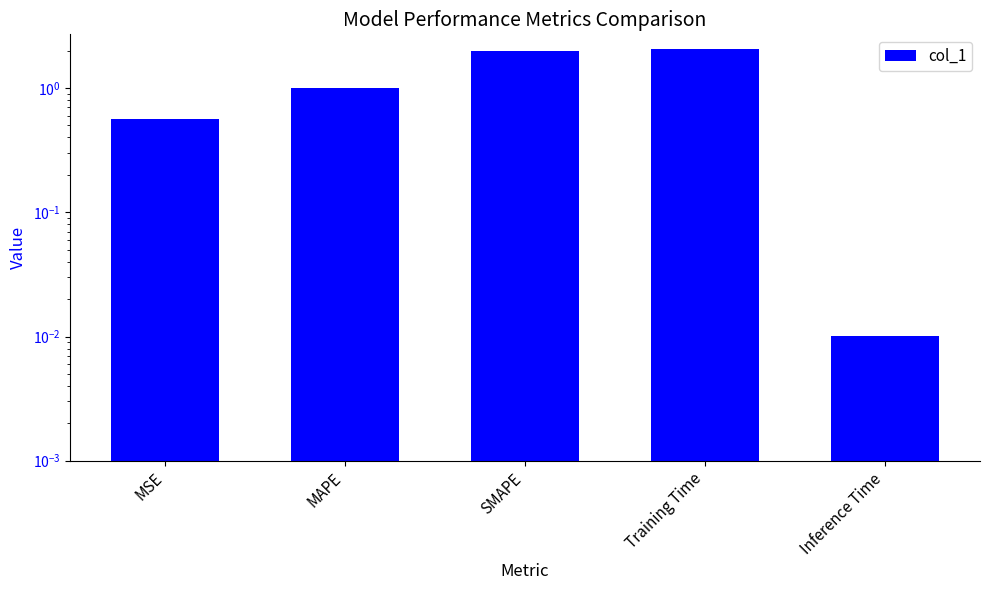

What position from the right is MAPE?

4